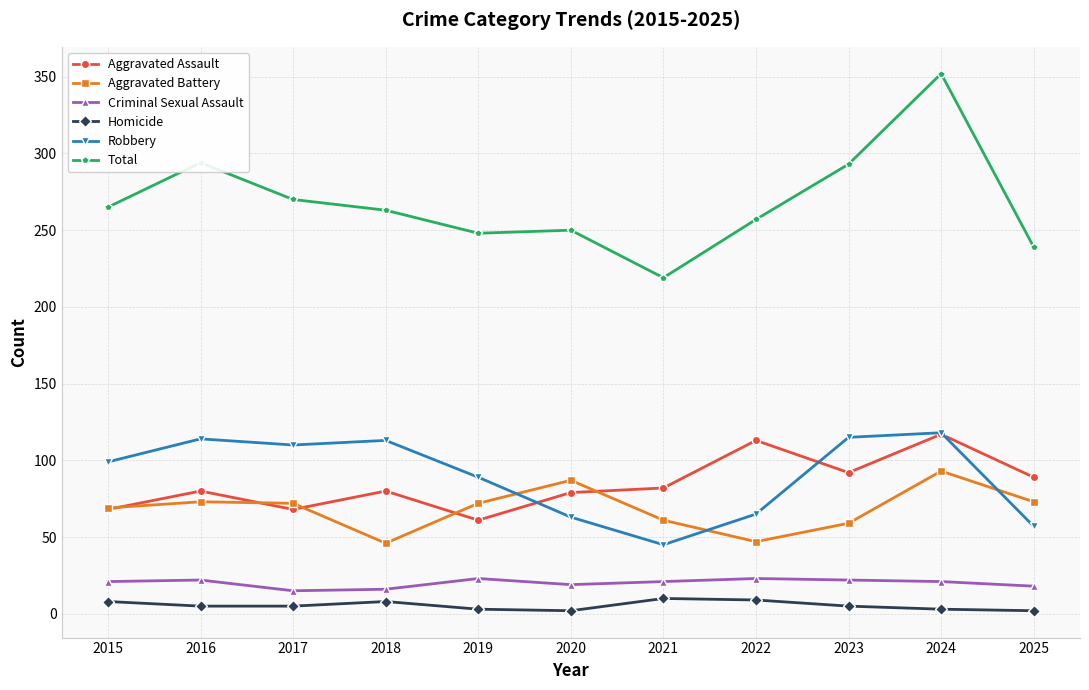

At which category is the sum across all series the highest?

2024